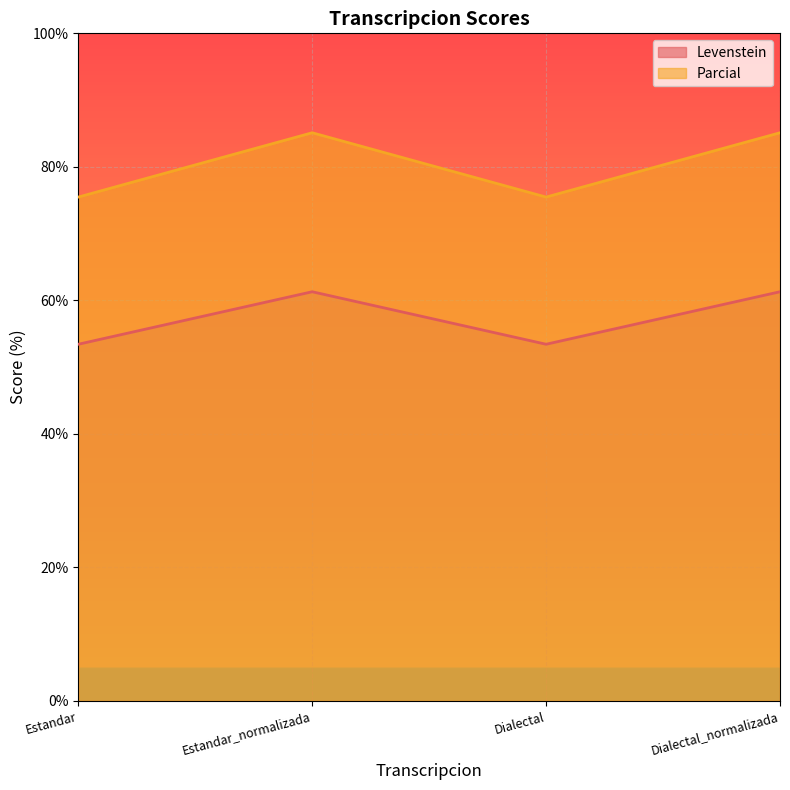

True or false: Levenstein and Parcial cross at least once.

False